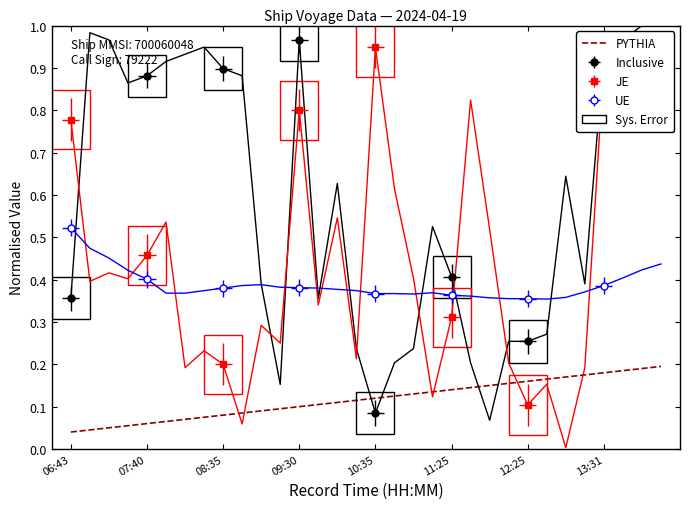

True or false: the data shows 0.1 at 10:35.

True